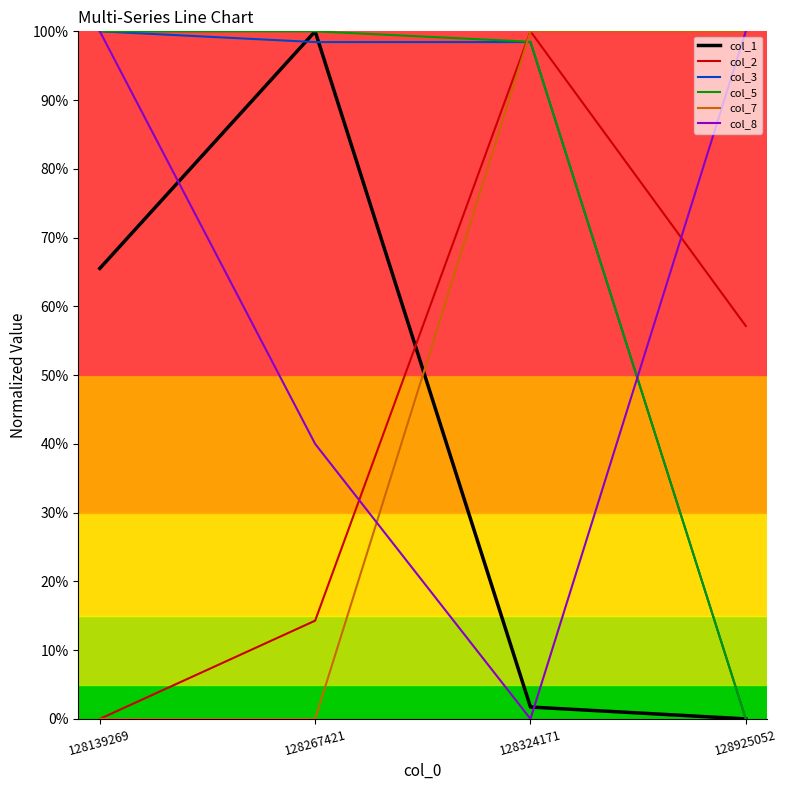

At which category is the sum across all series the highest?

128324171